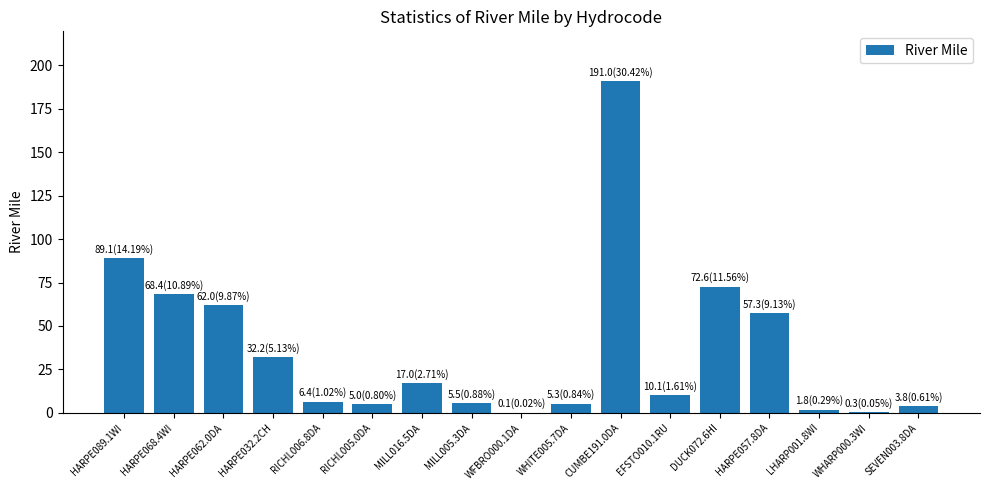

What is the maximum value shown in the chart?

191.0